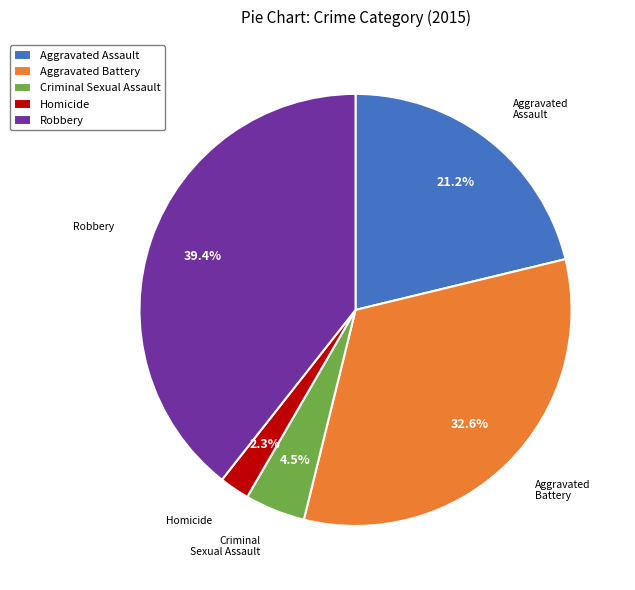

To the nearest percent, what percentage of the pie is Aggravated Battery?

33%